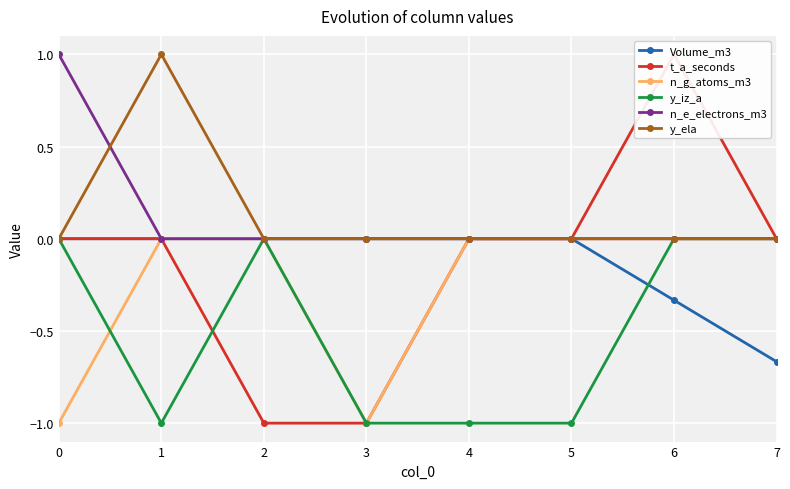

True or false: y_ela and n_e_electrons_m3 cross at least once.

True